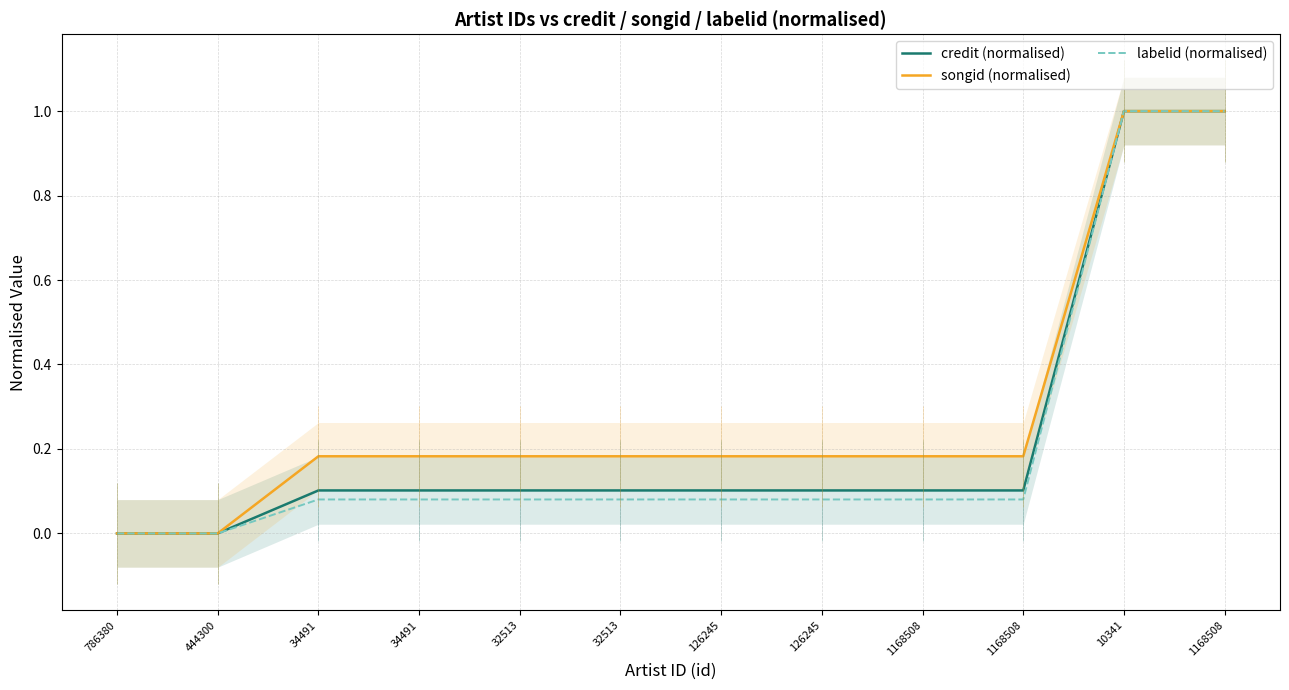

How many distinct data groups are displayed?

3